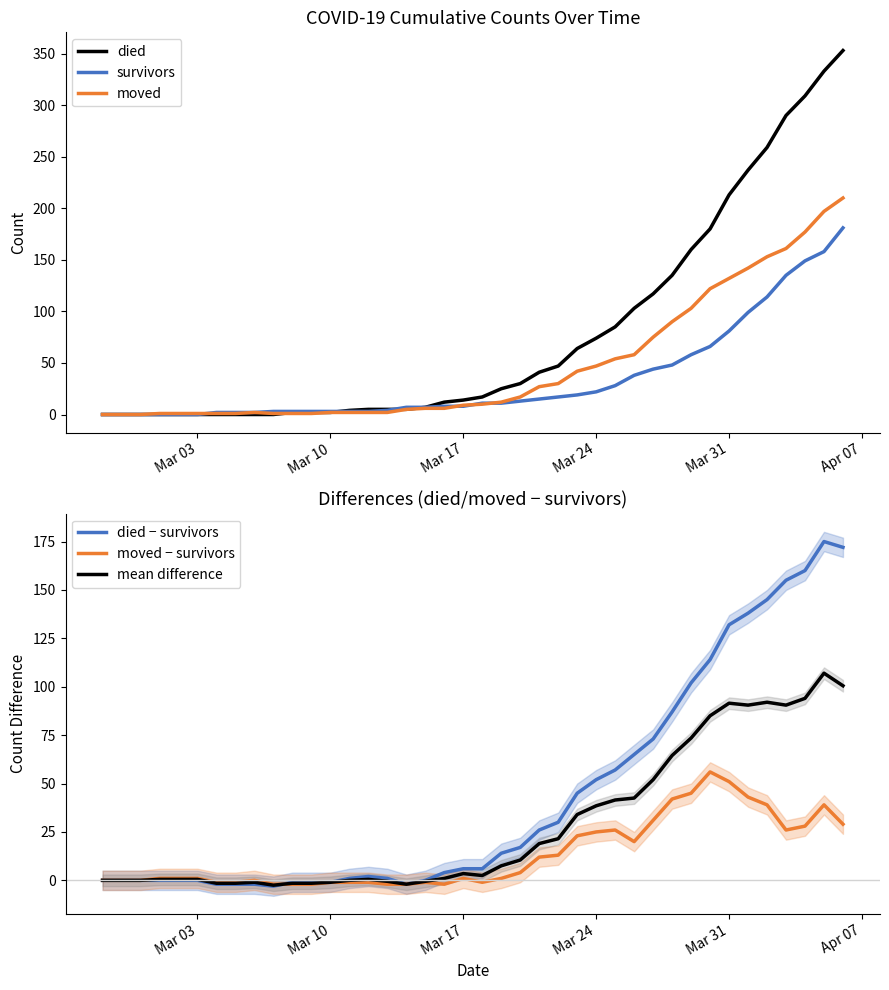

What is the highest value of the moved series?

210